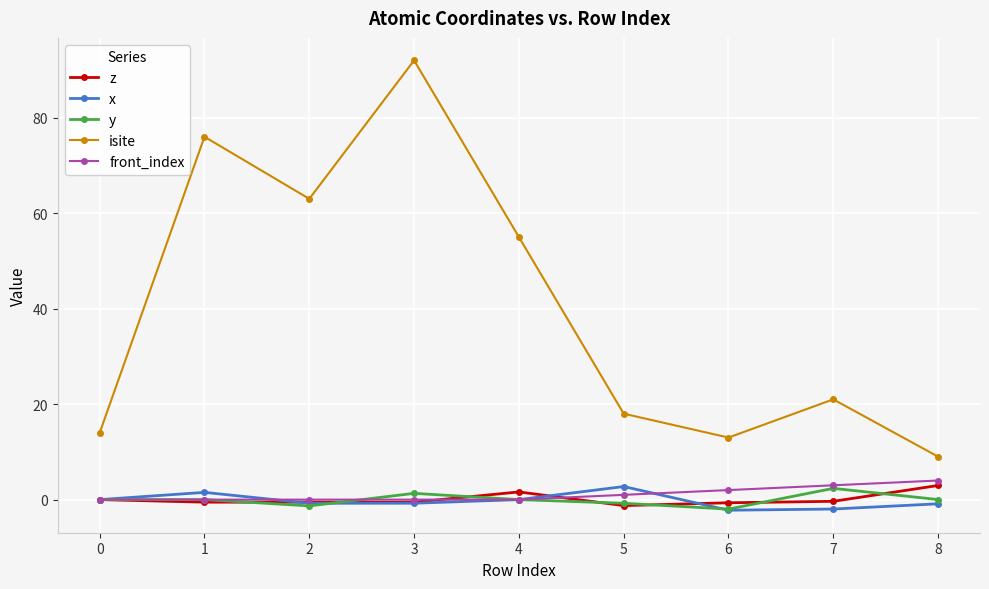

The value of isite at 0 is 23.6. True or false?

False